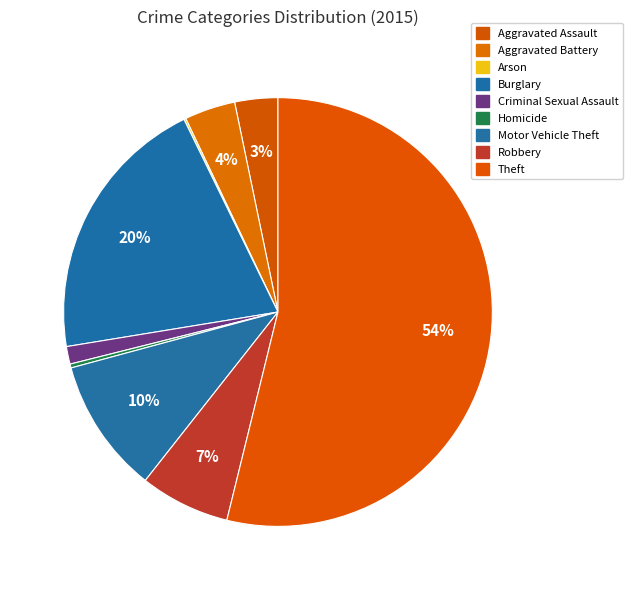

The Motor Vehicle Theft slice represents 1% of the pie. True or false?

False